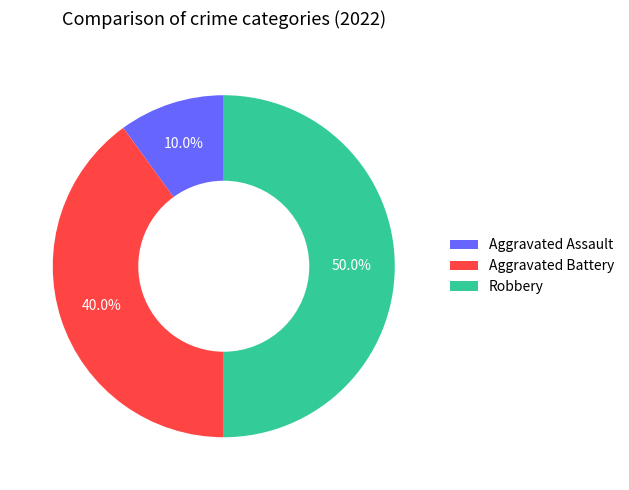

To the nearest percent, what is the average slice percentage?

33%